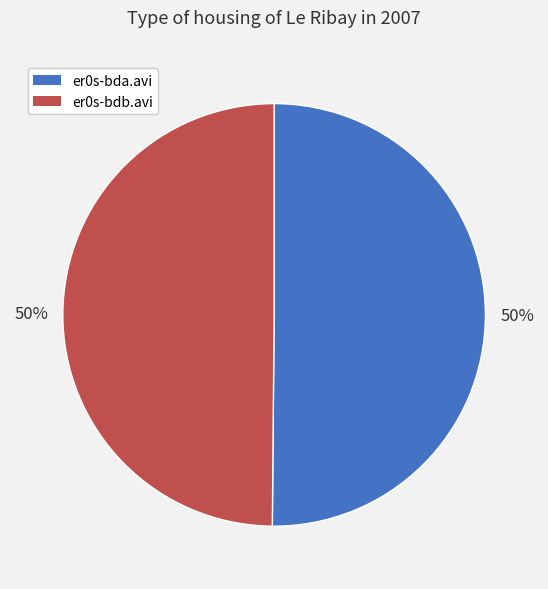

Approximately how many times larger is the value at er0s-bdb.avi compared to er0s-bda.avi?

1.0